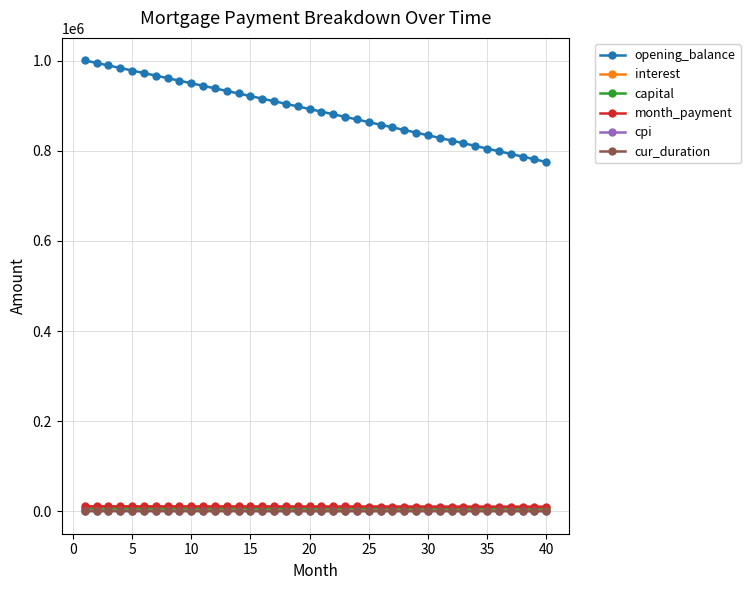

What is the sum of all opening_balance values?

35575494.4